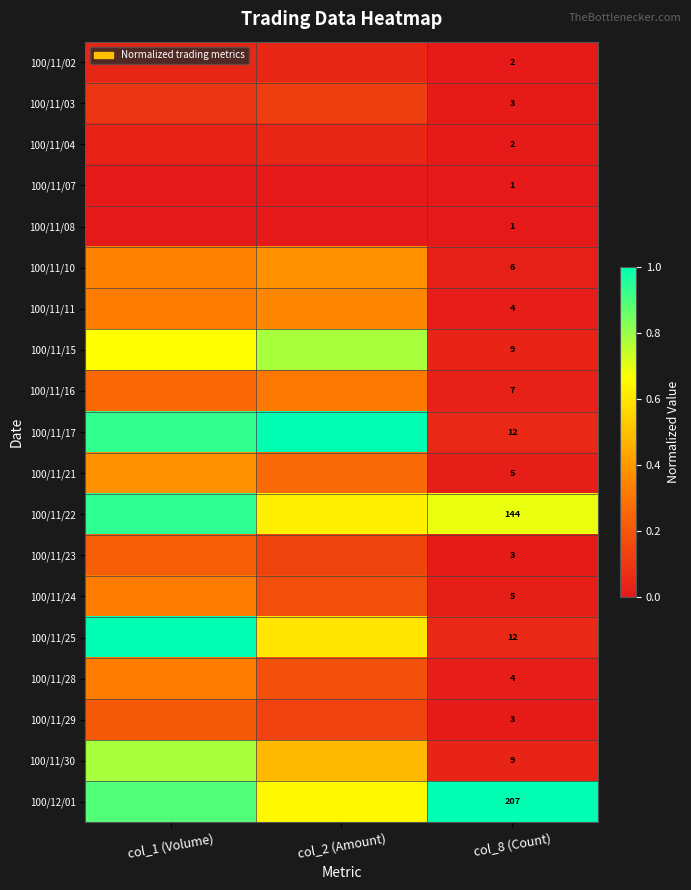

Is the value of 100/11/24 at col_1 (Volume) greater than the value of 100/11/02 at col_8 (Count)?

Yes